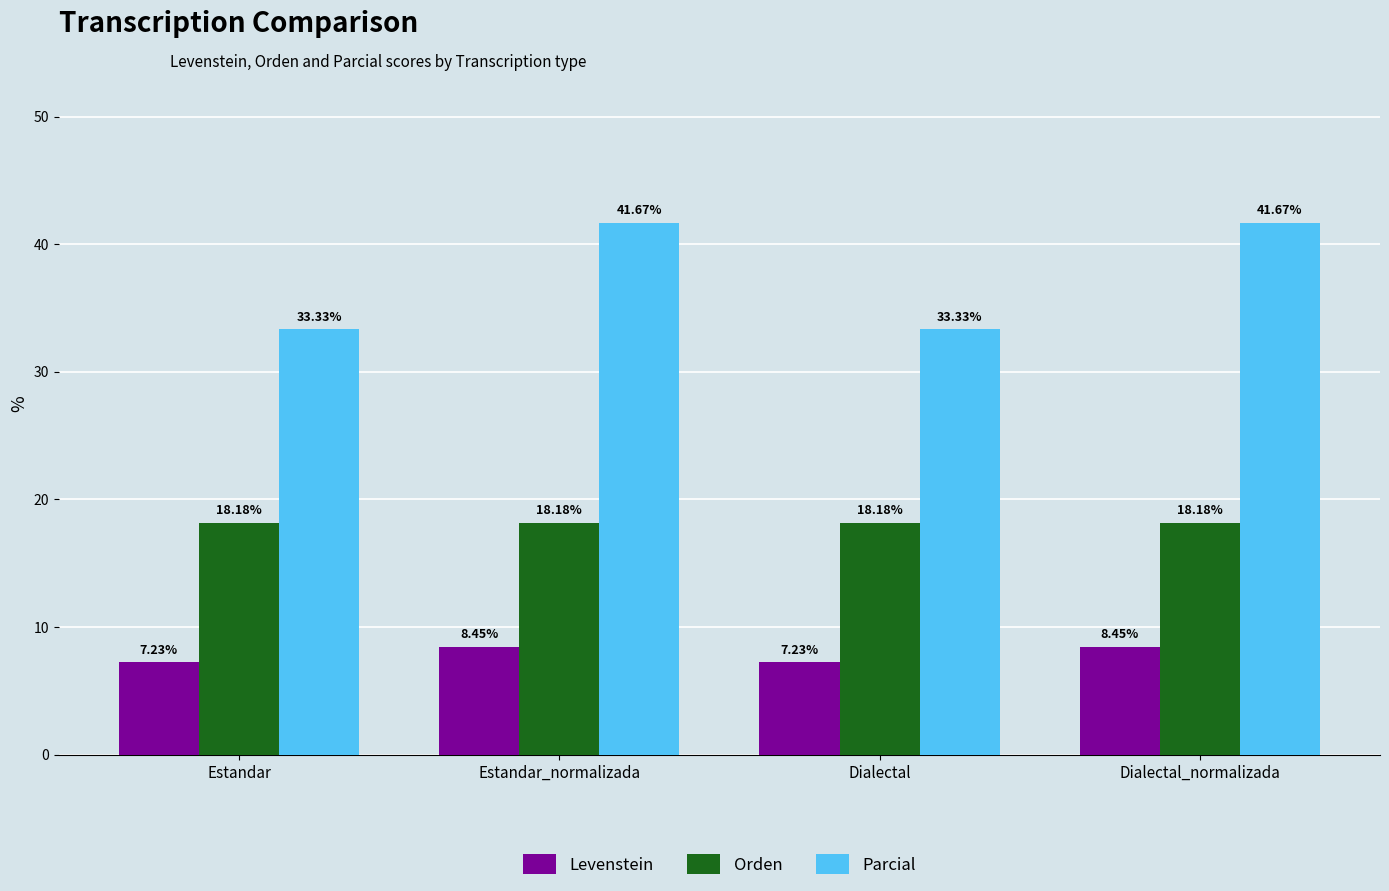

What position from the right is Dialectal?

2